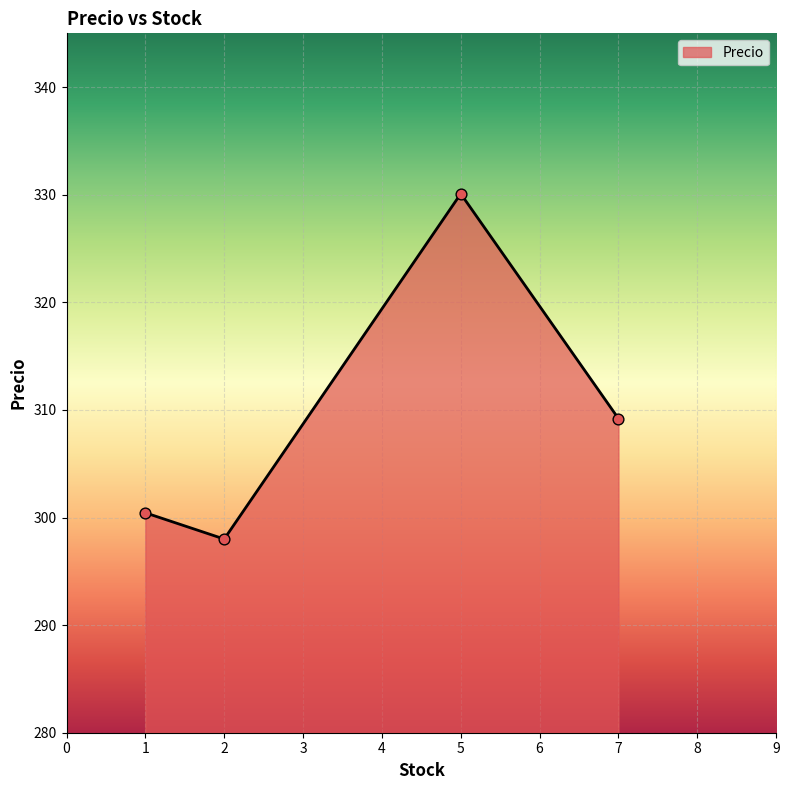

What is the change in value from 1 to 7?

+8.8